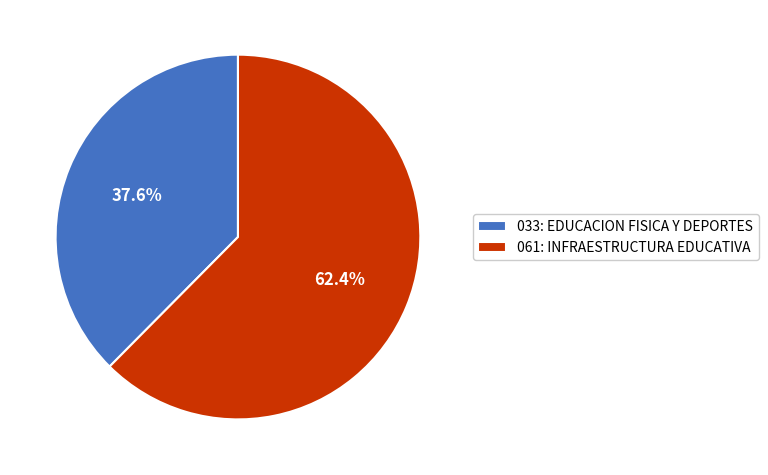

What is the smallest slice in the pie chart?

033: EDUCACION FISICA Y DEPORTES